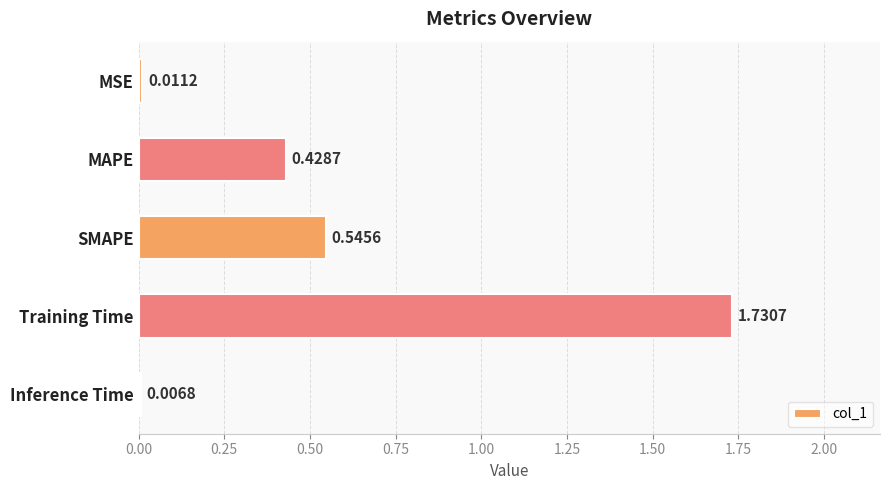

What is the label of the 3rd bar from the top?

SMAPE